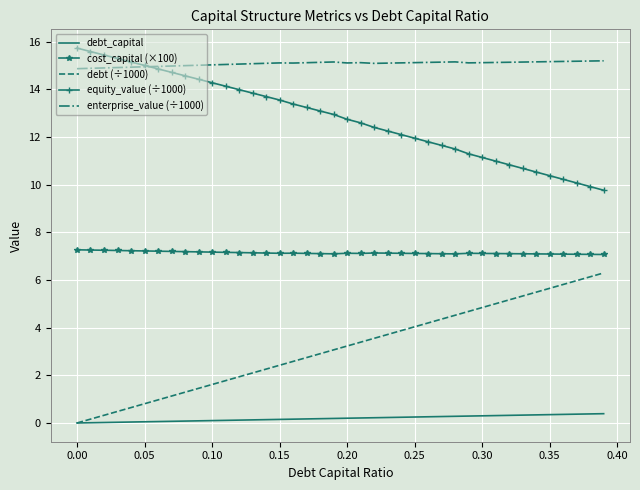

List the series in order of their overall mean, highest first.

enterprise_value (÷1000), equity_value (÷1000), cost_capital (×100), debt (÷1000), debt_capital